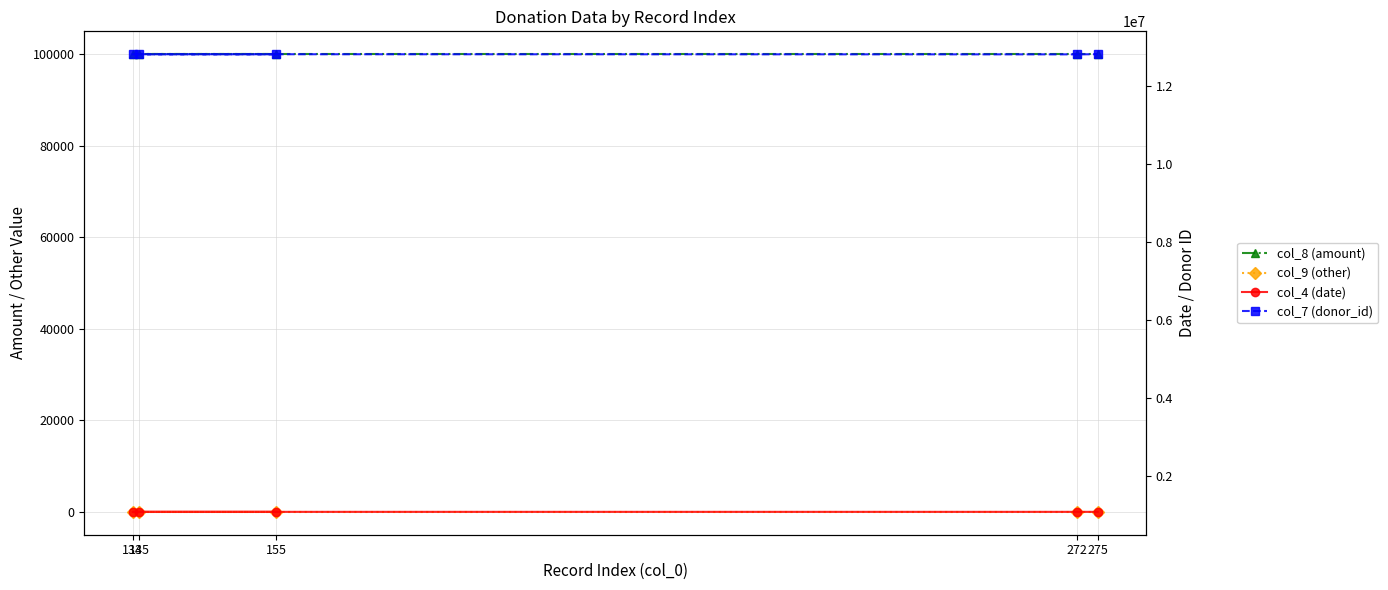

True or false: col_4 (date) and col_9 (other) cross at least once.

False